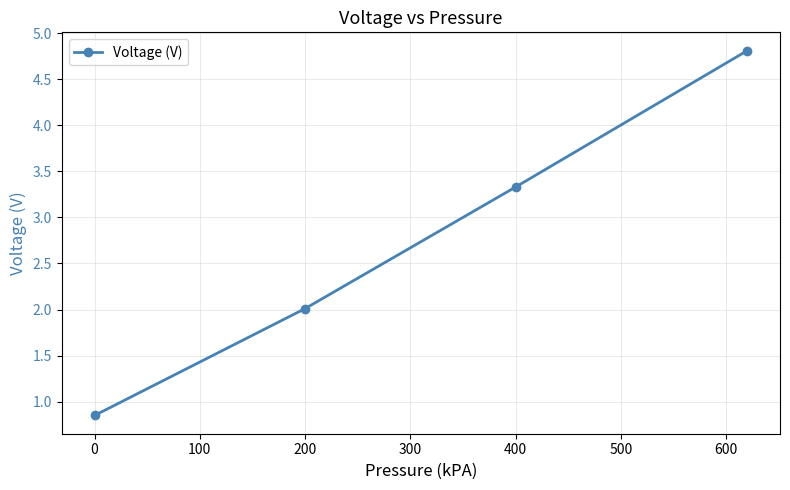

True or false: there are more than 1 points higher than both neighbors.

False